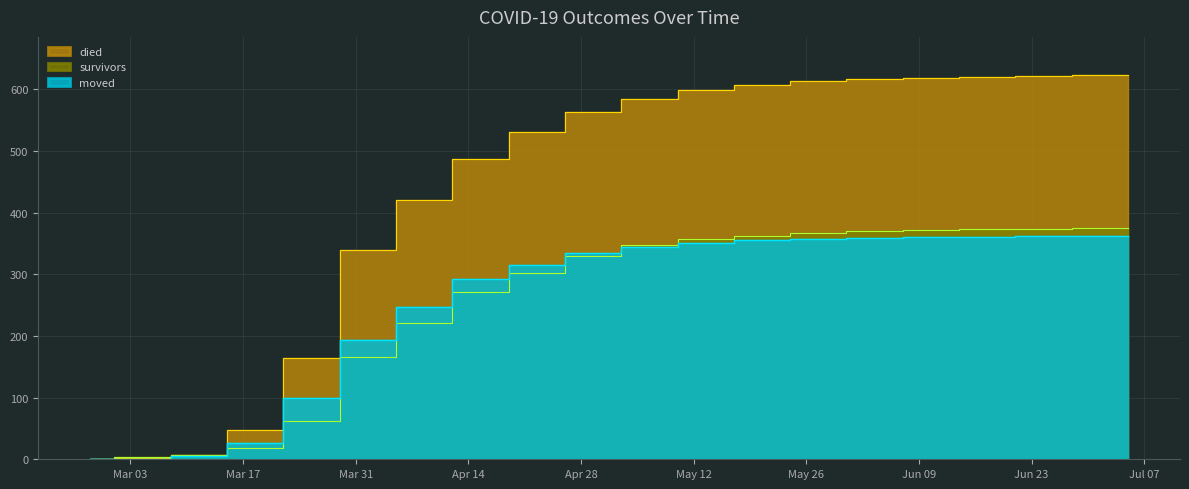

Rank the series at 2020-06-14 from highest to lowest value.

died, survivors, moved